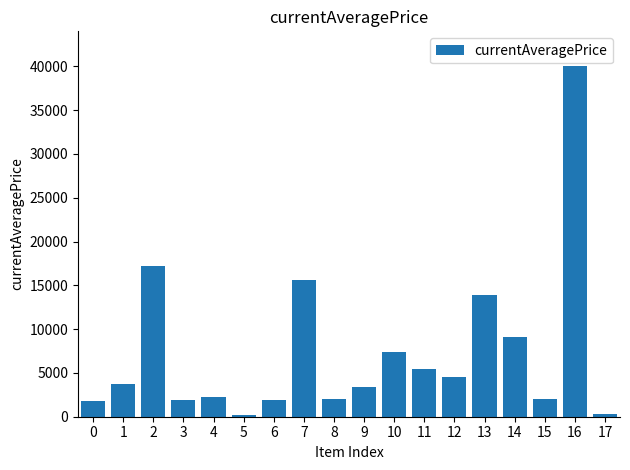

Is it true that the value at 2 is 7308?

False